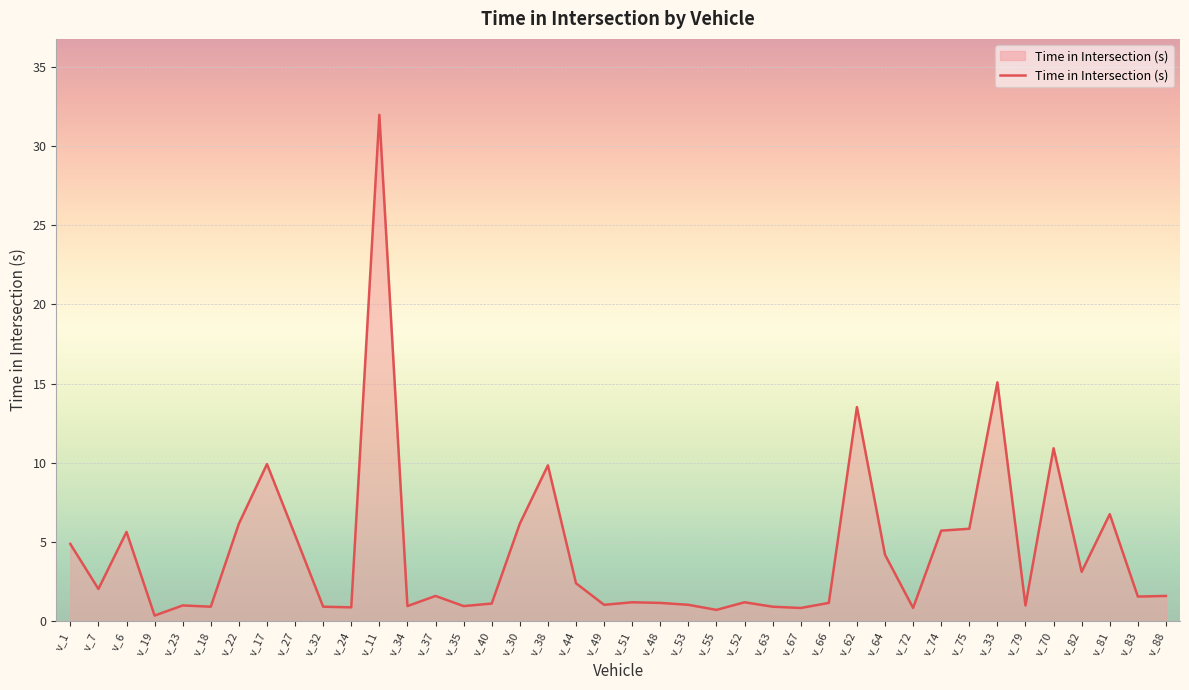

What is the change in value from v_30 to v_64?

-2.0